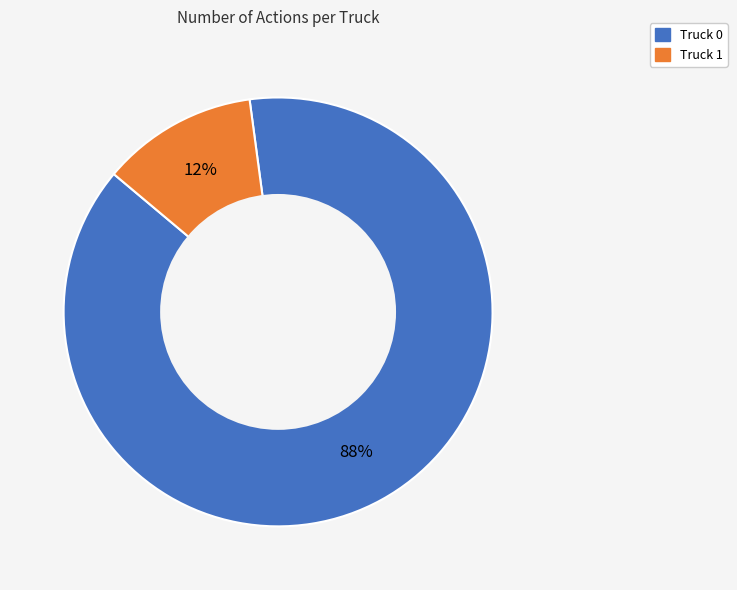

To the nearest percent, what is the difference between the Truck 0 and Truck 1 slice percentages?

76%